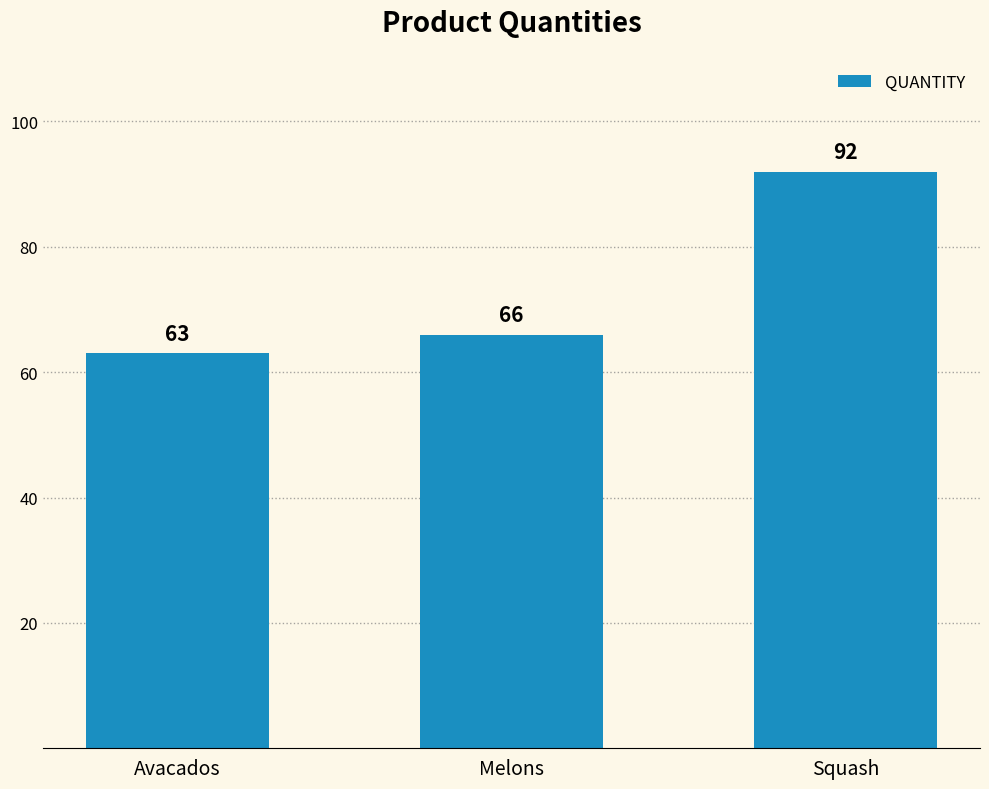

Reading left to right, what are all the values shown in this chart?

Avacados=63	Melons=66	Squash=92